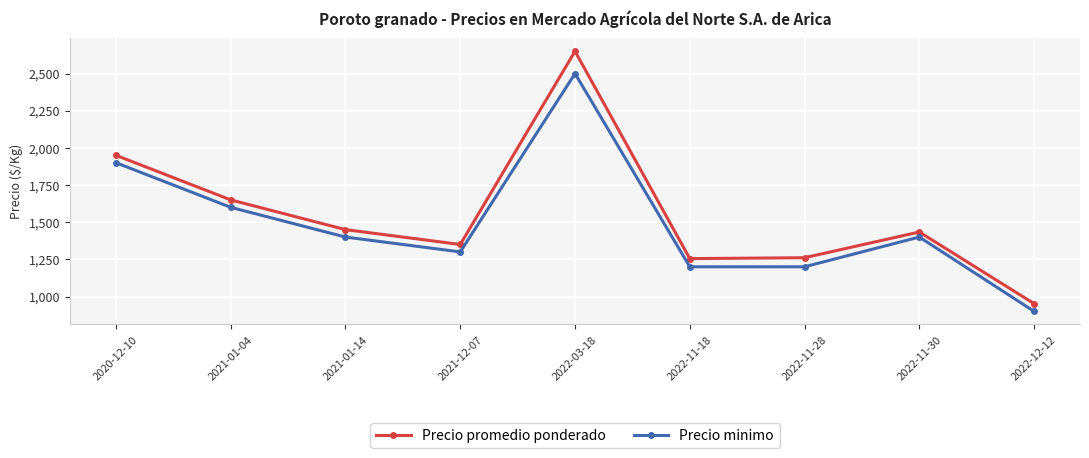

How many lines are shown in the chart?

2